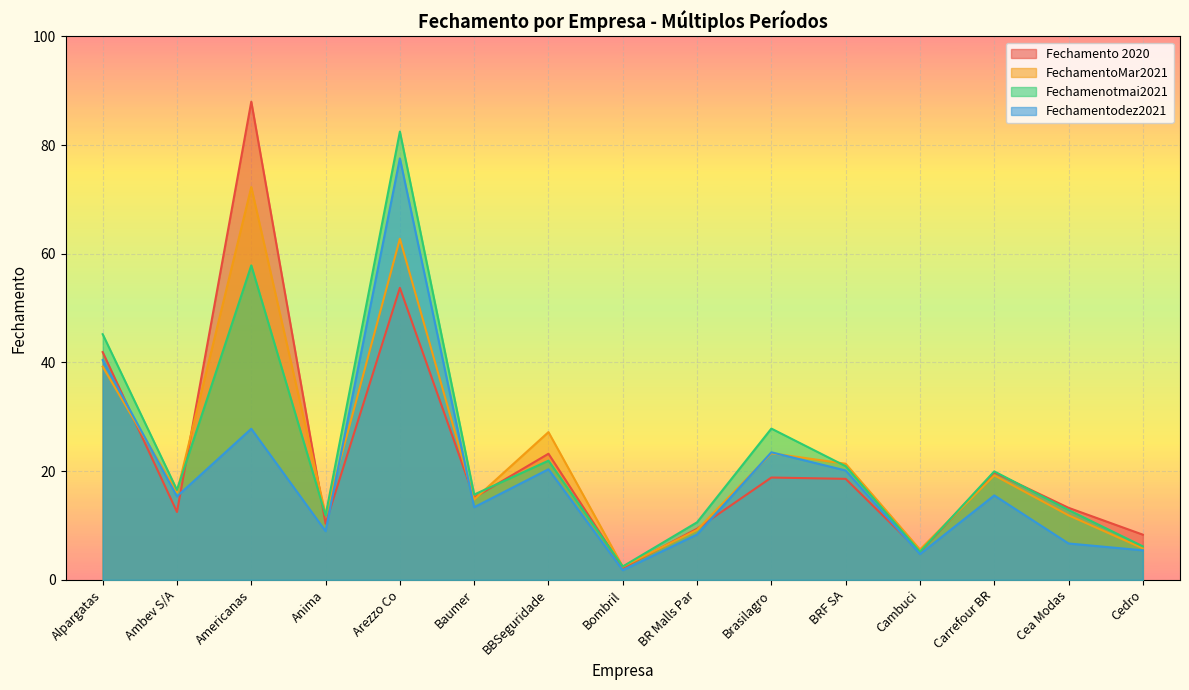

The value of Fechamenotmai2021 at BBSeguridade is 21.9. True or false?

True